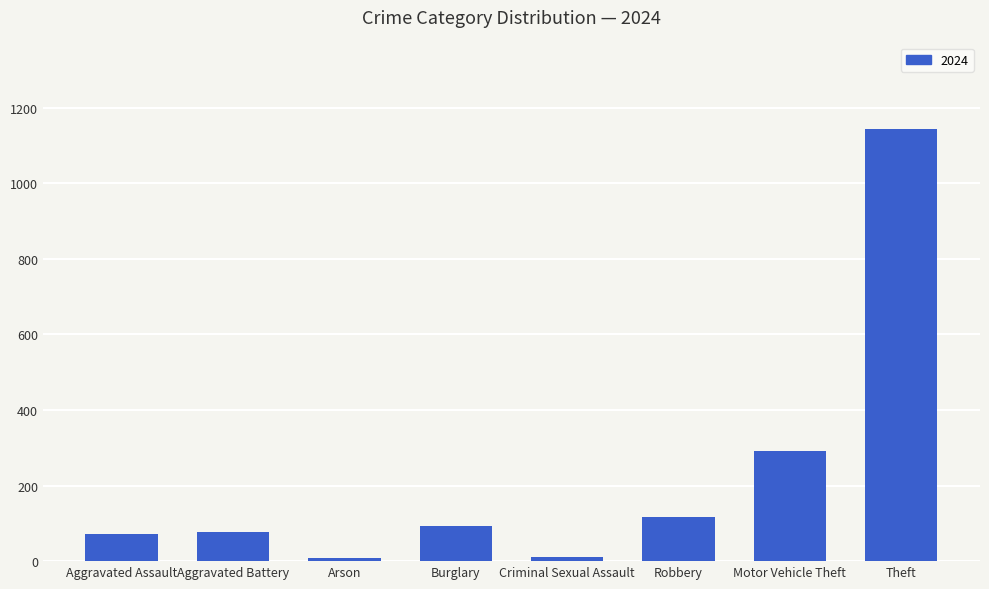

Which category has the highest value across all series?

Theft